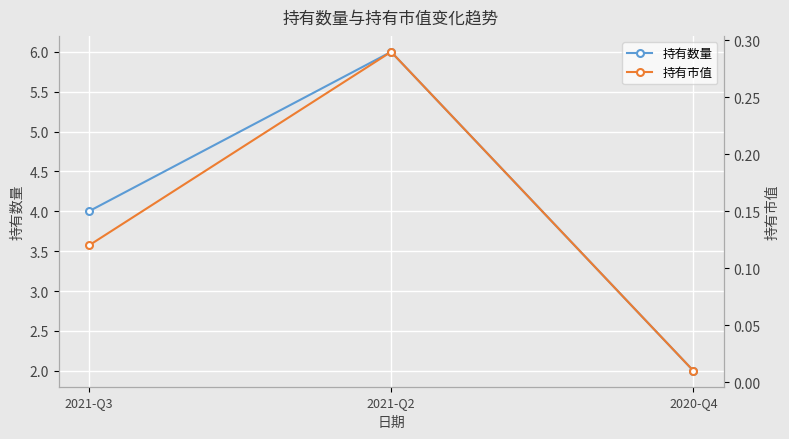

How many values in the 持有数量 series exceed 4?

1